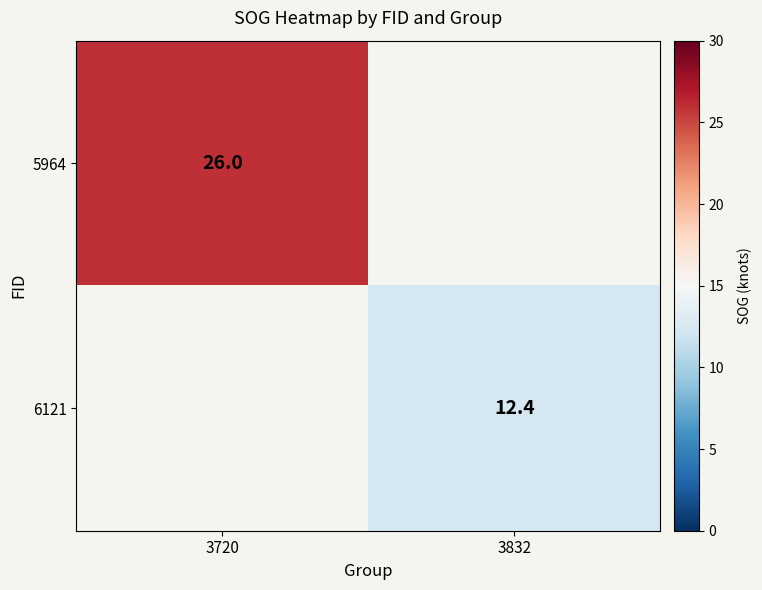

The value of 6121 at 3832 is 12.4. True or false?

True